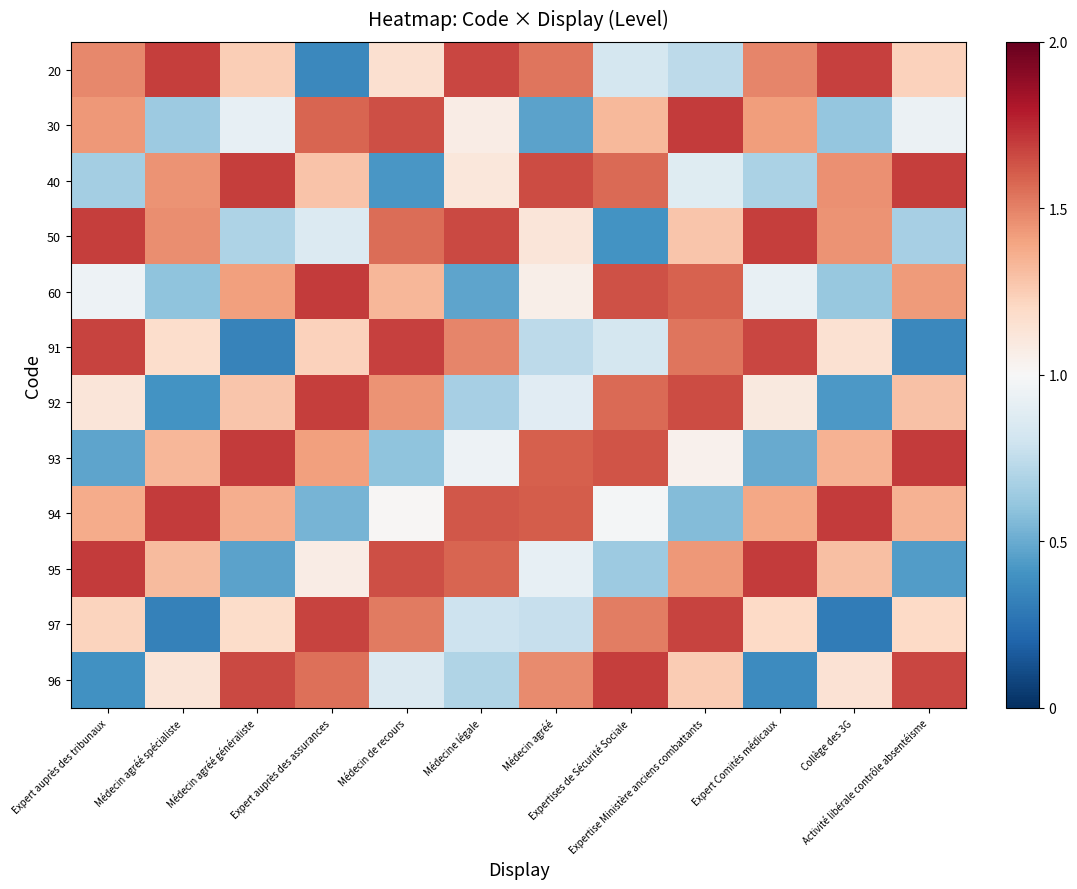

How many series are shown in this chart?

12